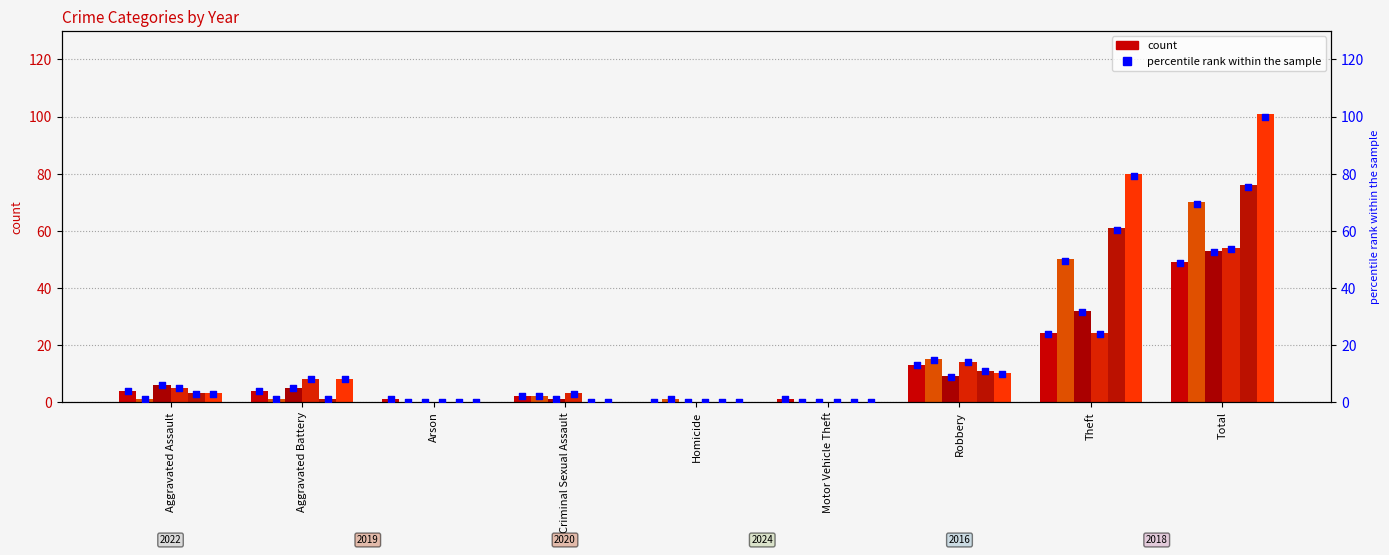

What is the ratio of the value at Motor Vehicle Theft to the value at Aggravated Battery?

0.2